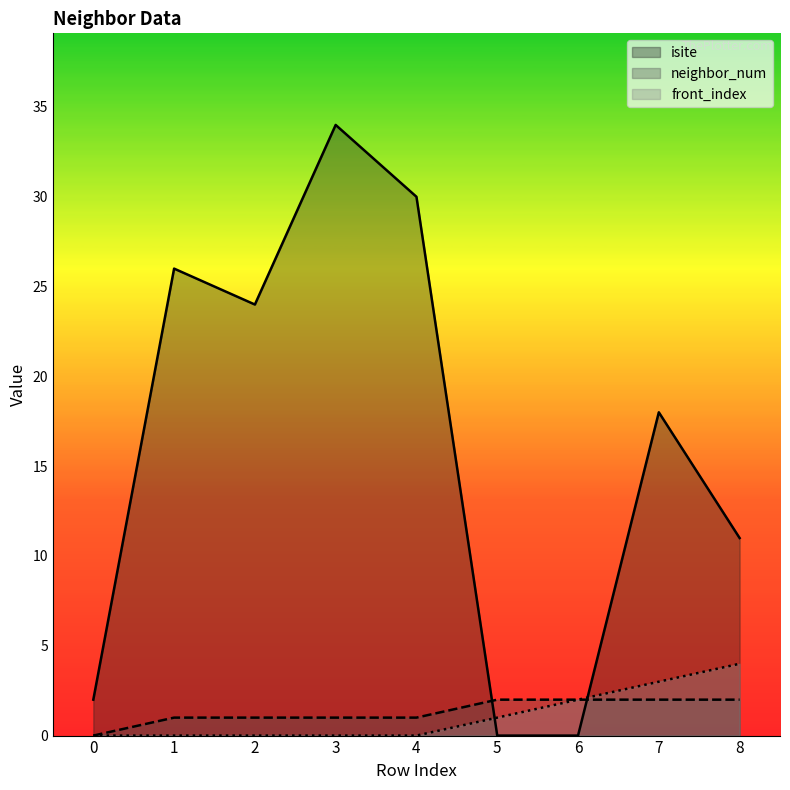

How many values in the isite series exceed 18?

4